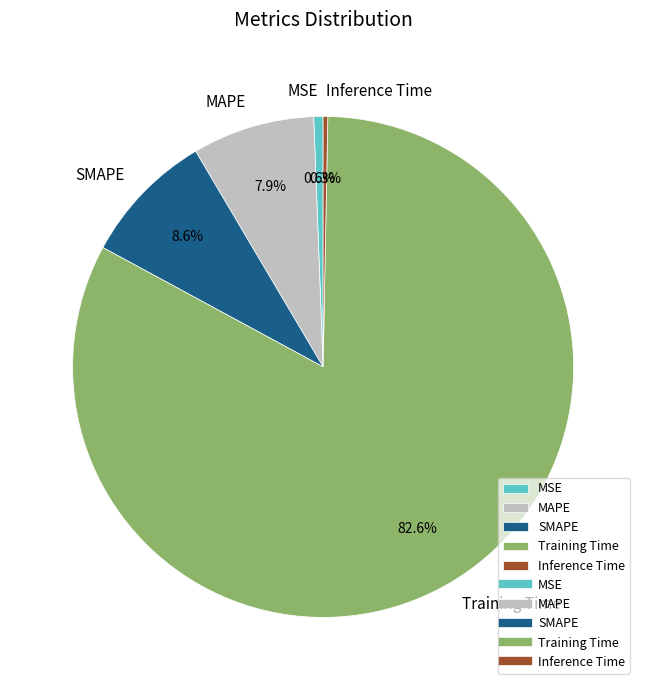

How many slices are in this pie chart?

5